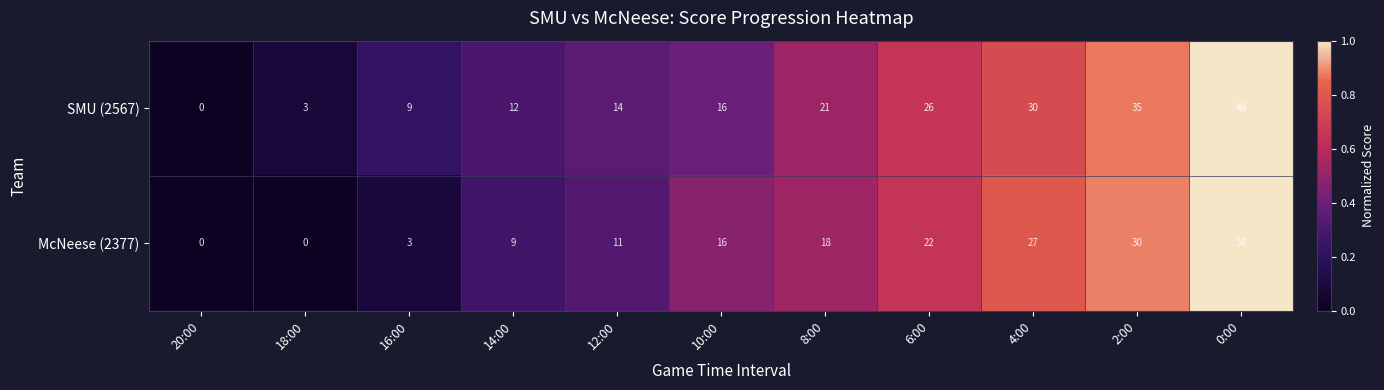

The value of SMU (2567) at 18:00 is 4. True or false?

False